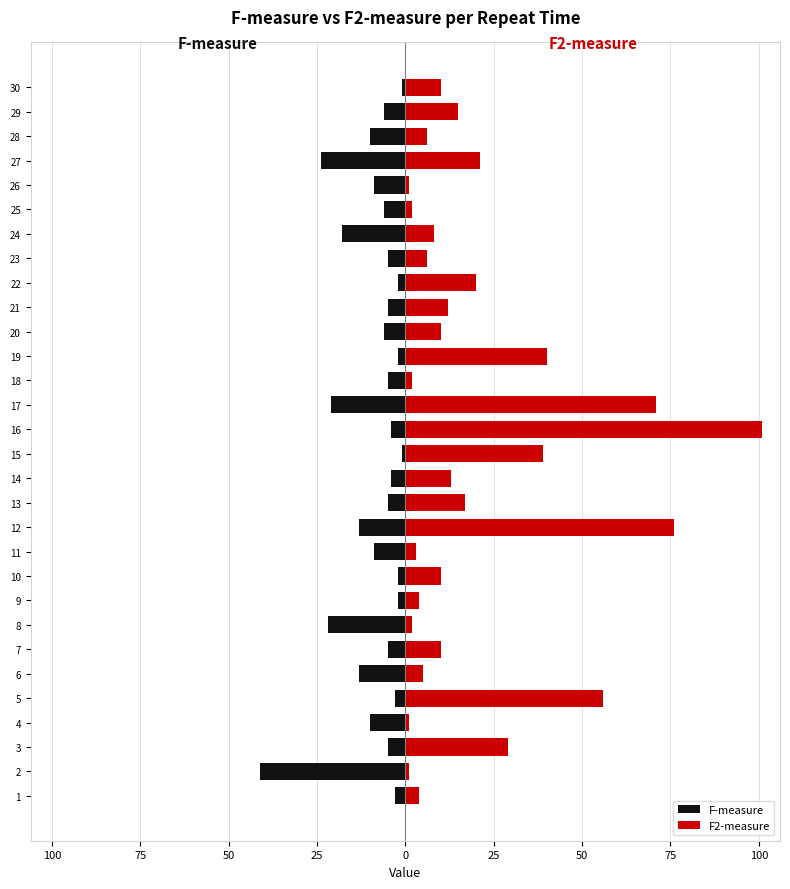

What are all the series names shown in the legend?

F-measure, F2-measure